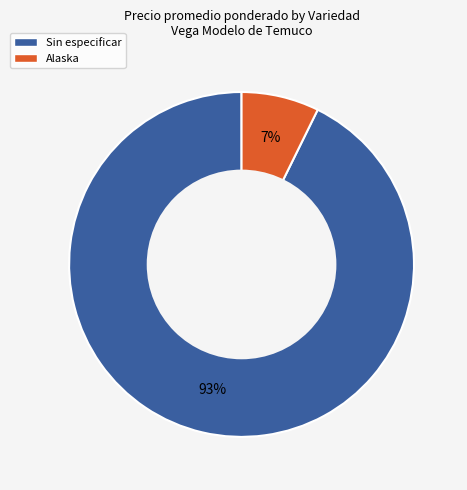

To the nearest percent, what is the average slice percentage?

50%